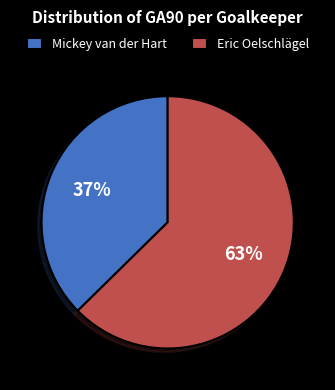

Do Mickey van der Hart and Eric Oelschlägel together represent more than half of the pie?

Yes